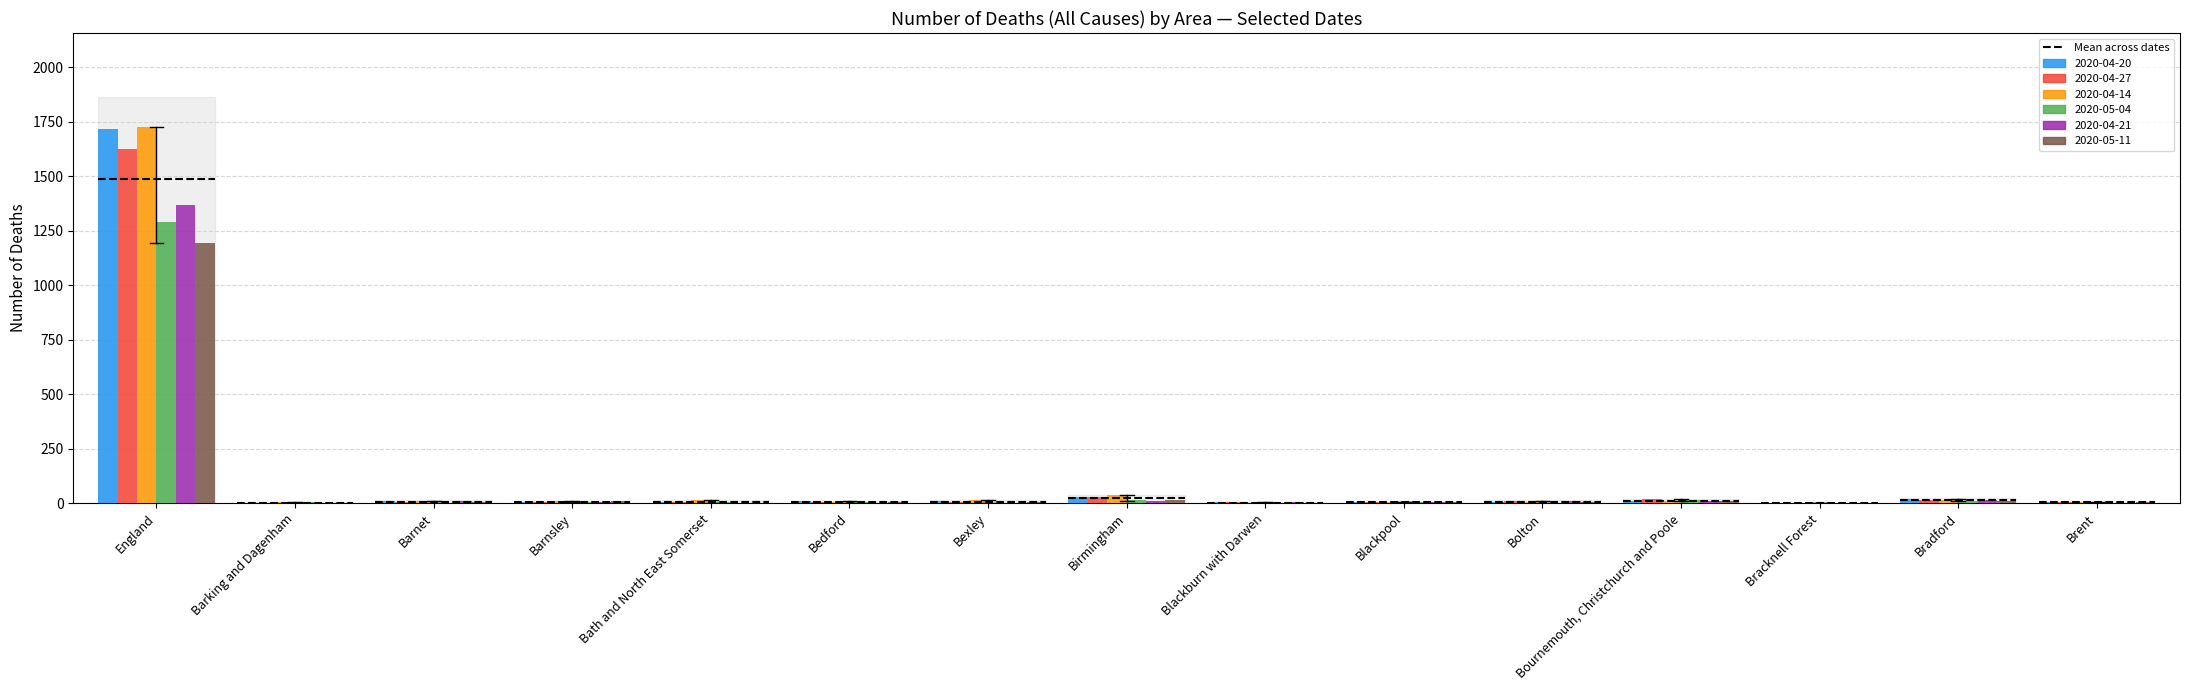

The 2020-05-11 series shows 0 at Bracknell Forest. True or false?

True